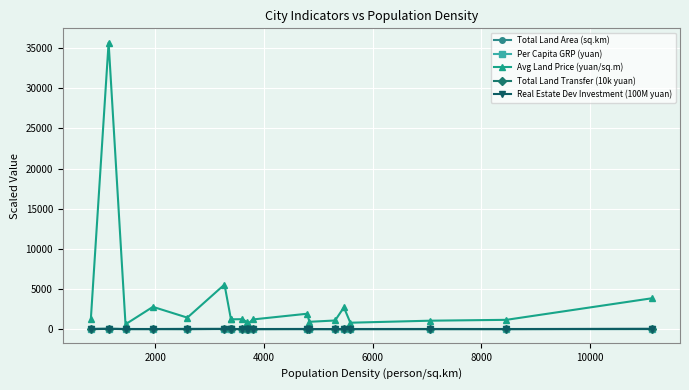

Reading left to right, extract all data points from this chart.

Total Land Area (sq.km): 39.5	16.4	14.2	6.4	36.8	11.9	14.0	8.8	12.1	7.9	2.2	7.8	22.2	7.4	6.3	14.1	8.8	15.2	12.4	7.4
Per Capita GRP (yuan): 6.1	12.9	8.9	9.1	4.1	11.9	12.1	12.1	3.8	5.2	5.9	6.1	4.5	4.9	4.2	7.0	6.9	7.6	3.8	9.4
Avg Land Price (yuan/sq.m): 1223.0	35698.0	598.0	2772.0	1428.0	5552.0	1218.0	1218.0	1236.0	864.0	664.0	1196.0	1913.0	909.0	1071.0	2707.0	794.0	1047.0	1153.0	3842.0
Total Land Transfer (10k yuan): 0.8	27.2	2.2	2.7	1.4	11.2	2.5	2.5	1.6	0.6	0.1	0.6	2.2	0.6	0.8	4.1	0.6	0.6	1.2	11.9
Real Estate Dev Investment (100M yuan): 1.5	36.9	3.6	7.6	3.9	22.3	2.5	2.5	4.8	1.7	0.8	1.7	6.3	2.8	2.7	12.4	3.8	3.8	2.0	33.6